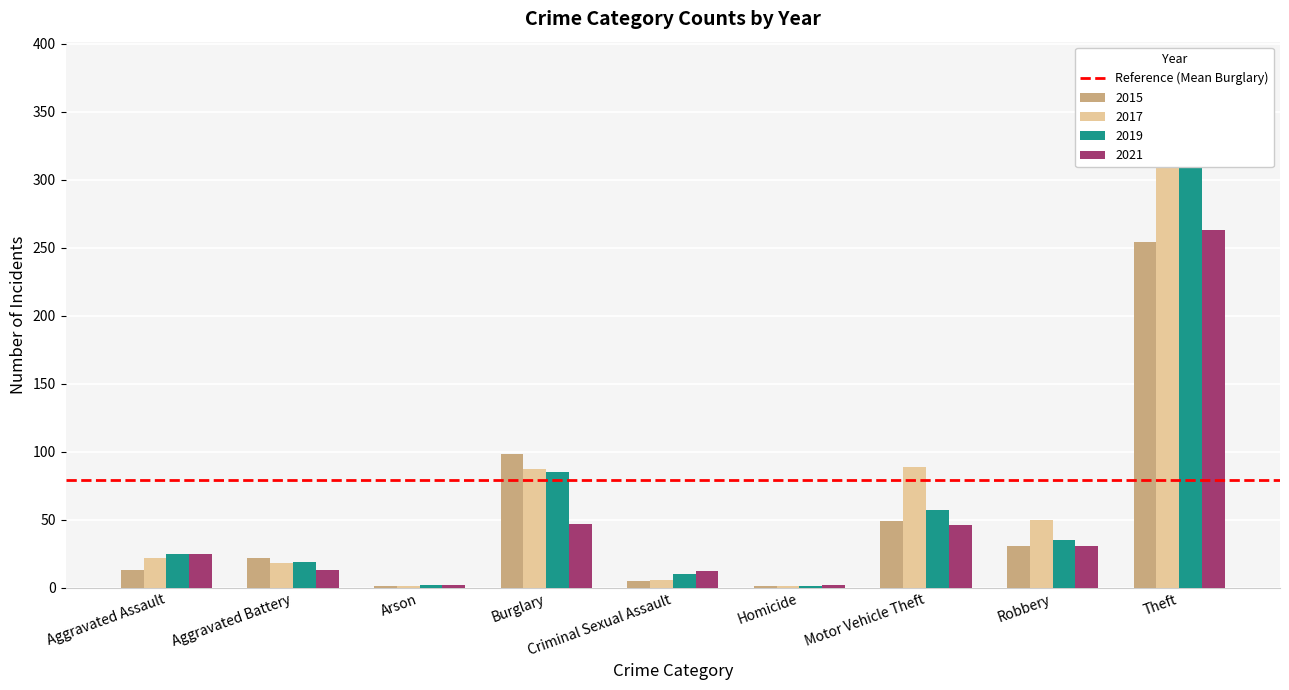

How many bars are there in total?

36